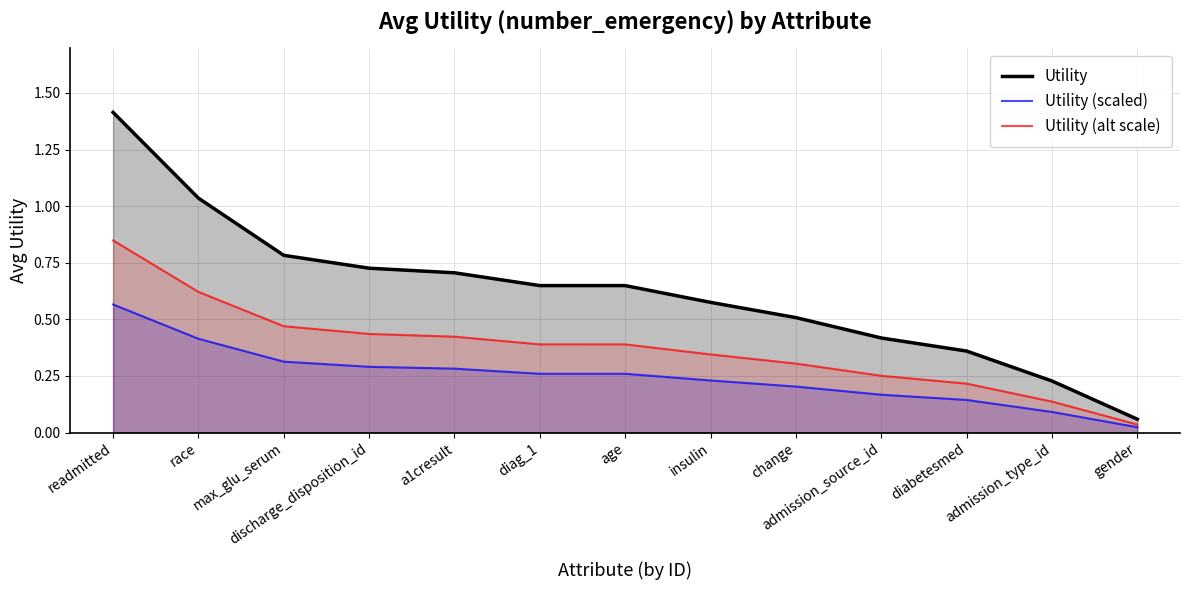

At readmitted, list the series in order from smallest to largest.

Utility (scaled), Utility (alt scale), Utility